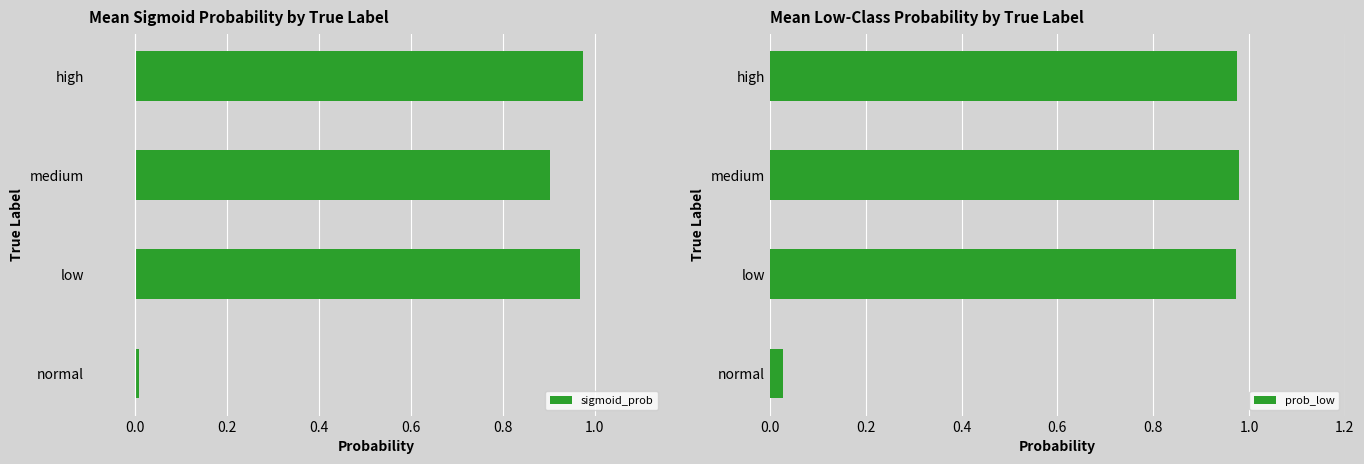

Is it true that sigmoid_prob equals 1.3 at high?

False